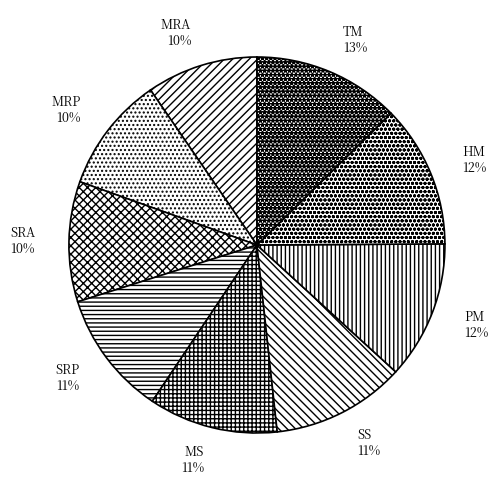

Count the number of slices in the pie.

9